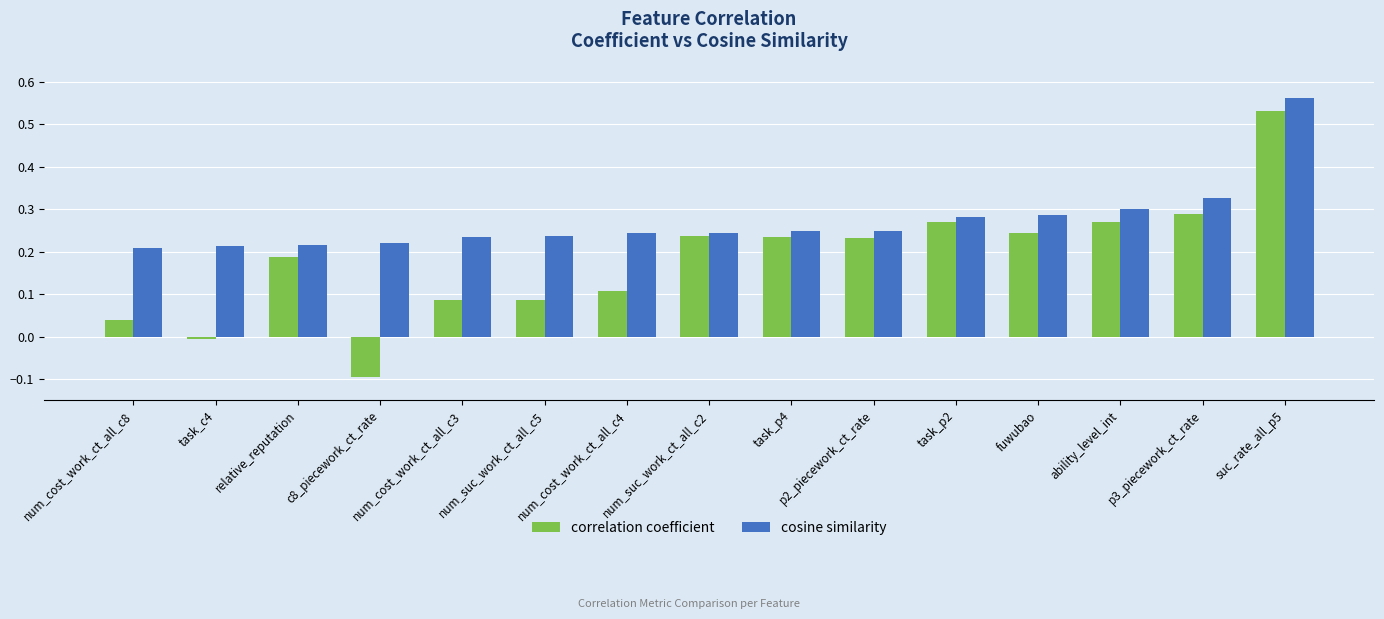

At which label does correlation coefficient reach its minimum?

c8_piecework_ct_rate